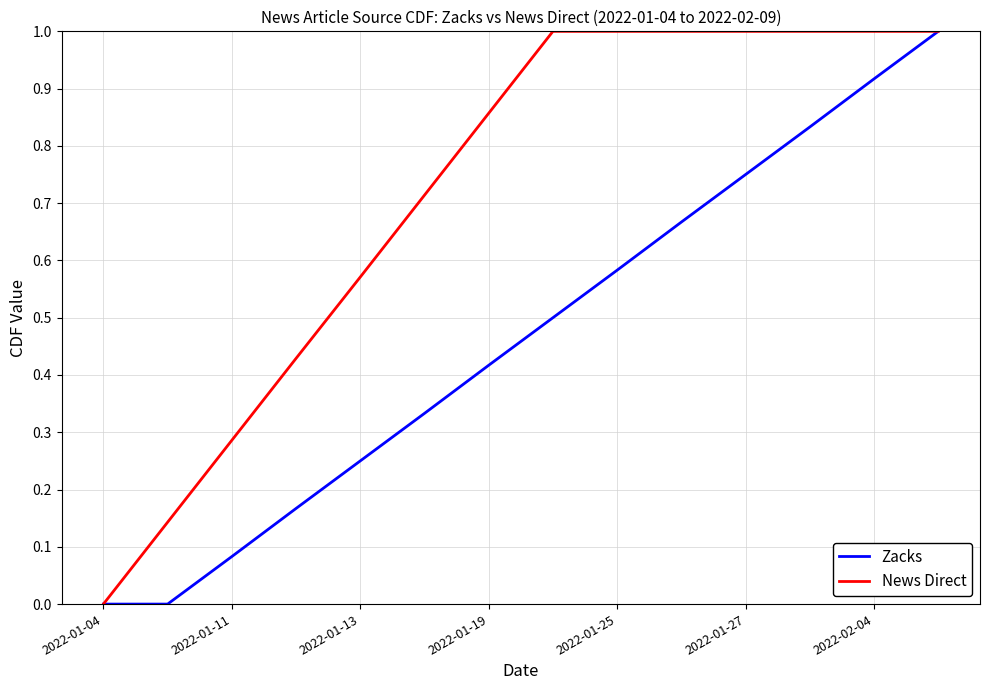

Rank the series by their average value, from lowest to highest.

Zacks, News Direct